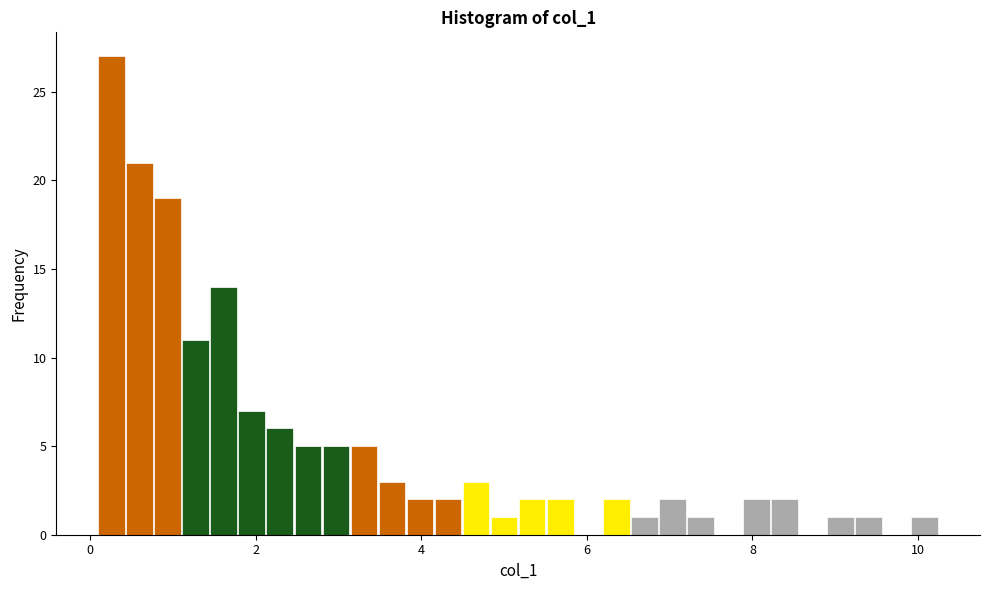

Read against the x-axis, roughly where is the centre of the tallest bar?

0.2